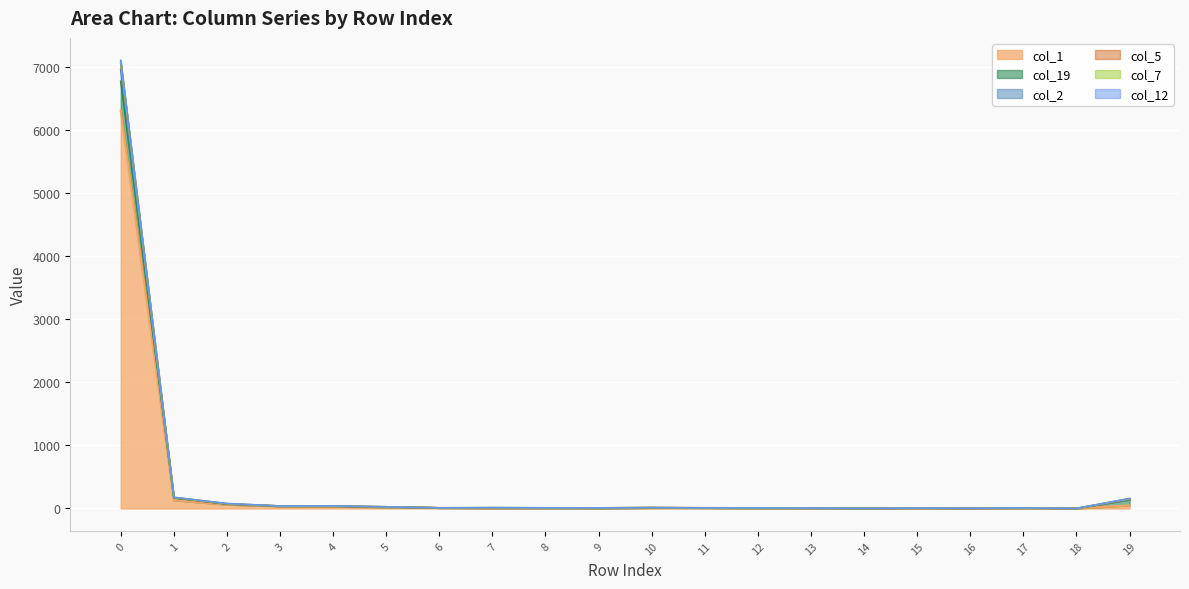

The col_19 series shows 61 at 4. True or false?

False